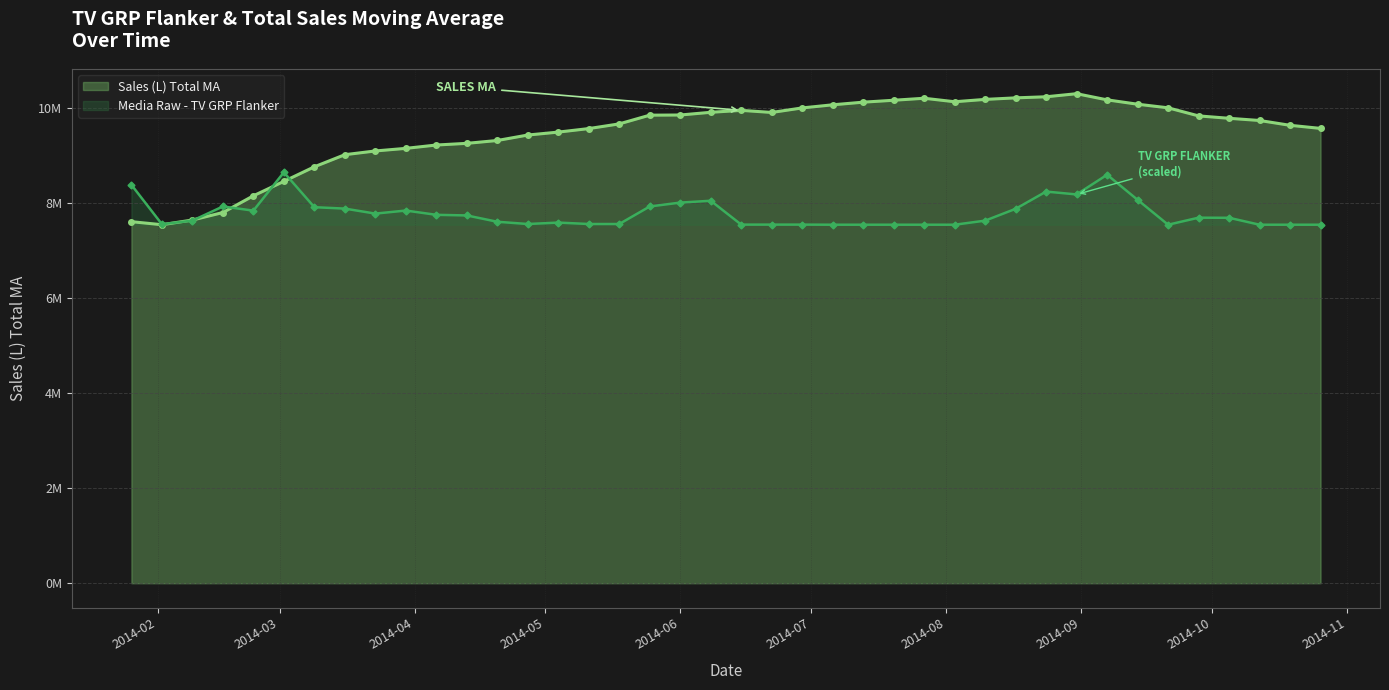

What is the sum of all Sales (L) Total MA values?

378906826.2